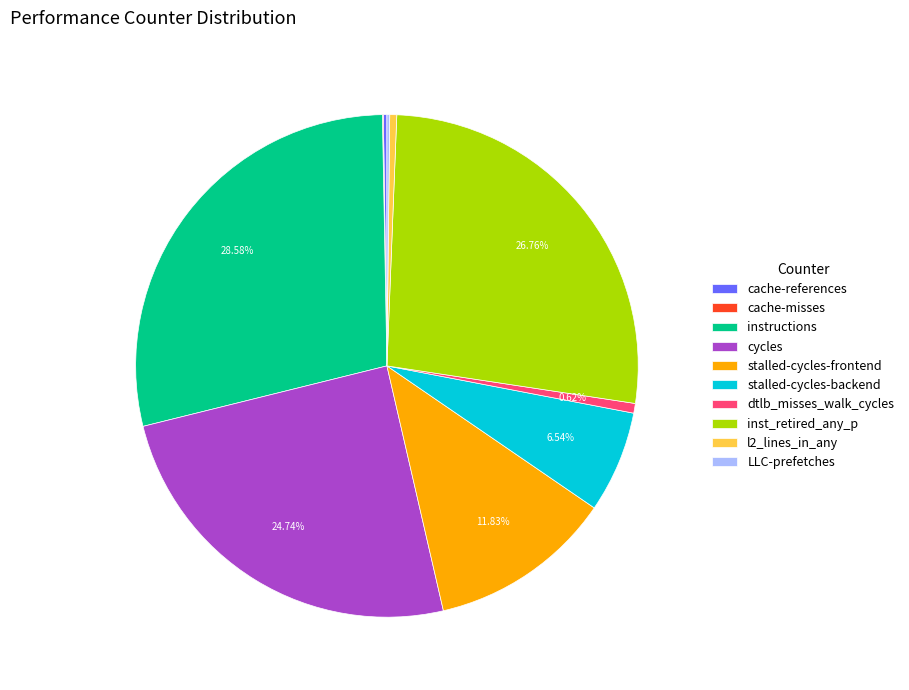

What percentage is the cycles slice, to the nearest percent?

25%